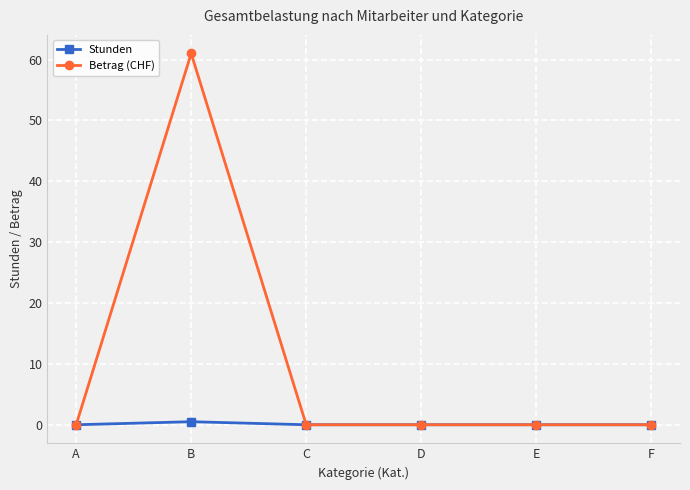

How many lines are shown in the chart?

2